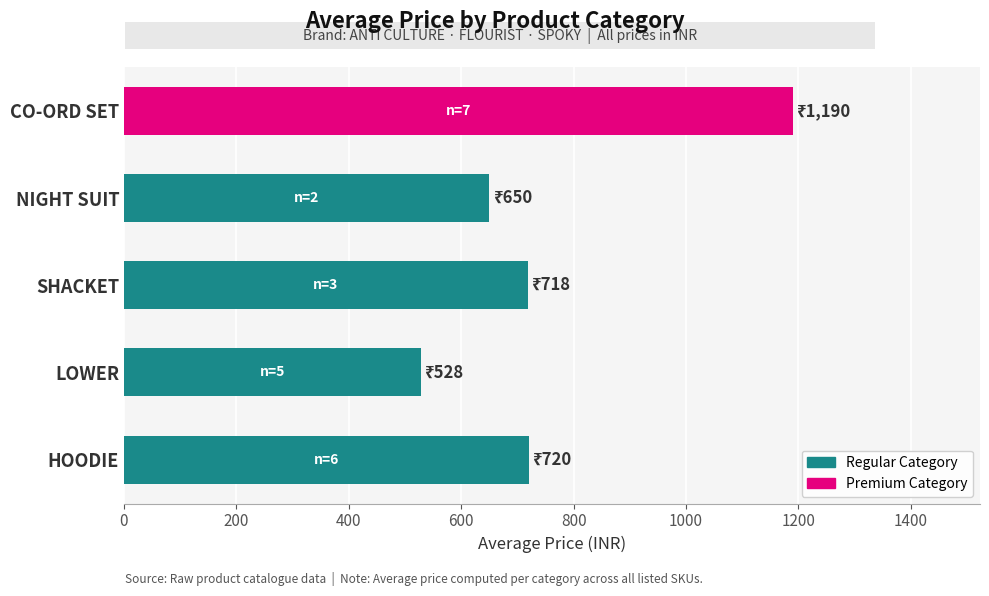

How many series are shown in this chart?

1